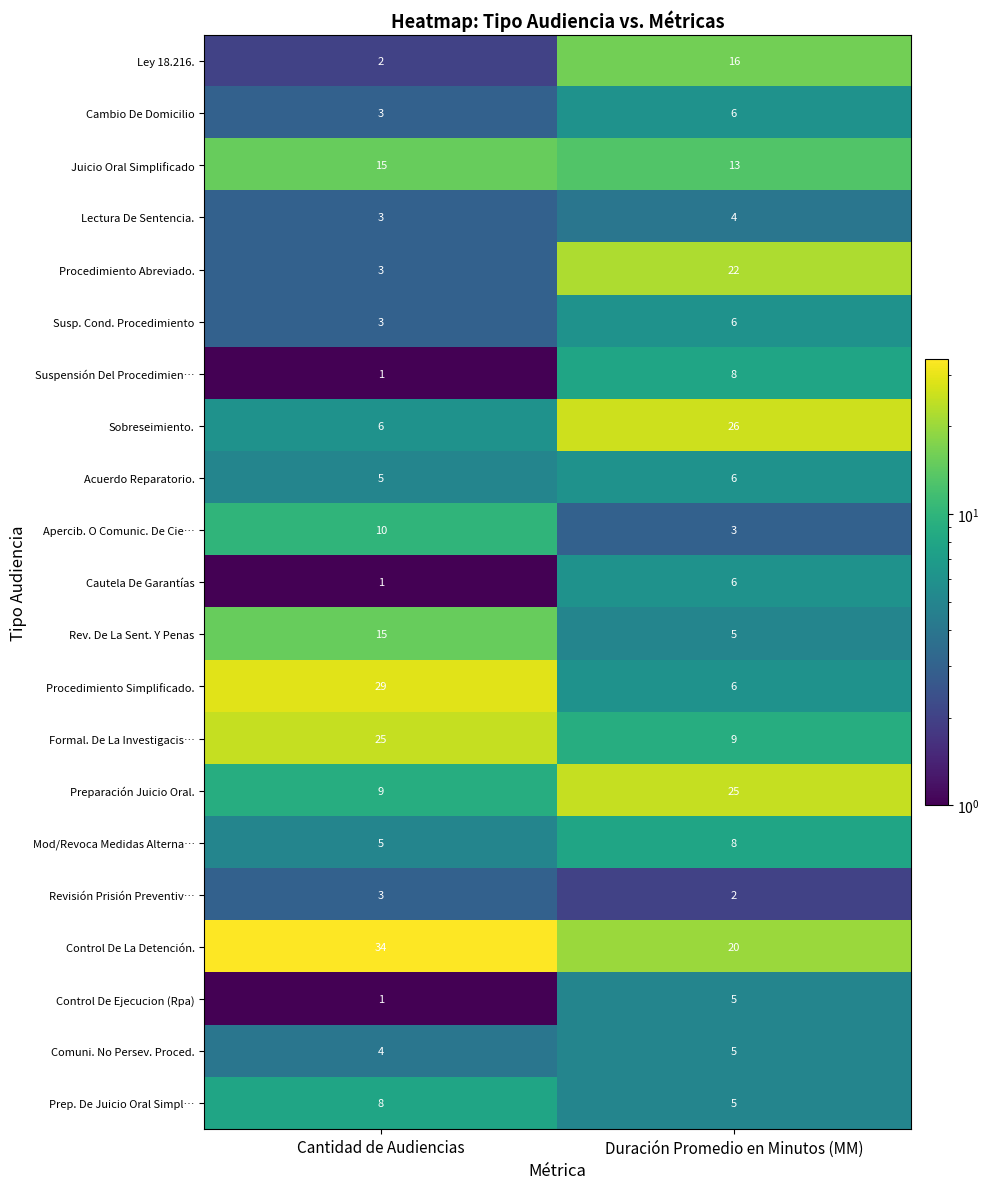

At how many categories does at least one series exceed 17?

2